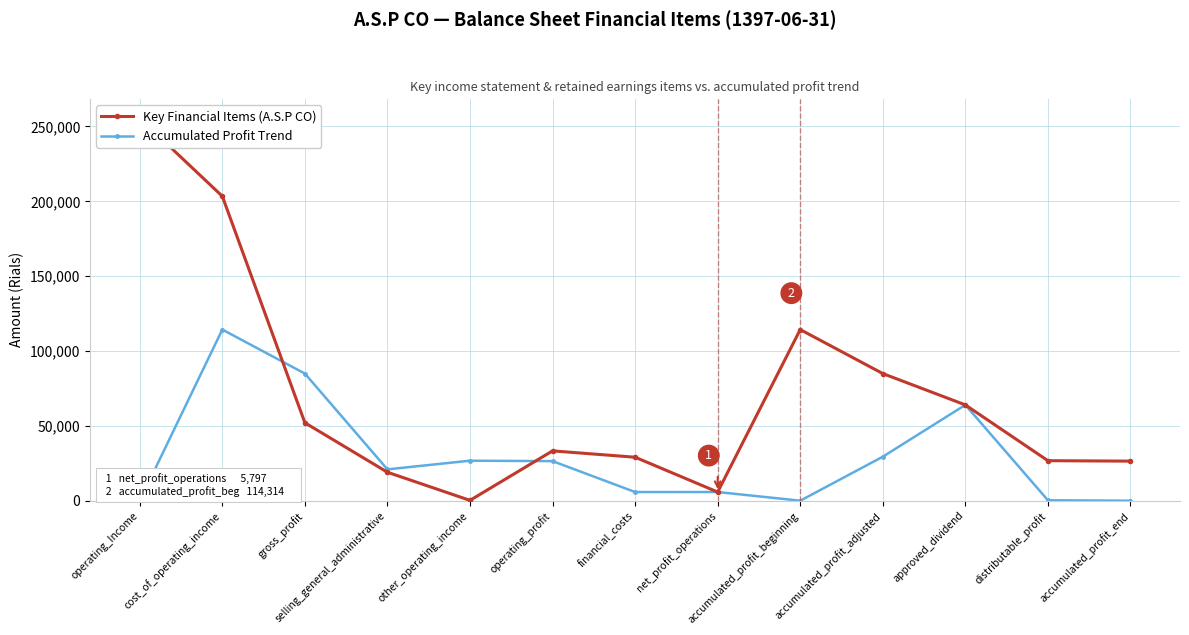

What is the difference between the maximum and minimum values in the Key Financial Items (A.S.P CO) series?

255231